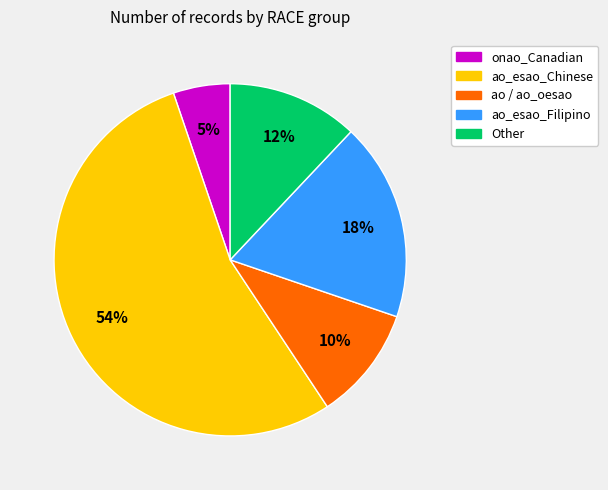

How many slices are in this pie chart?

5